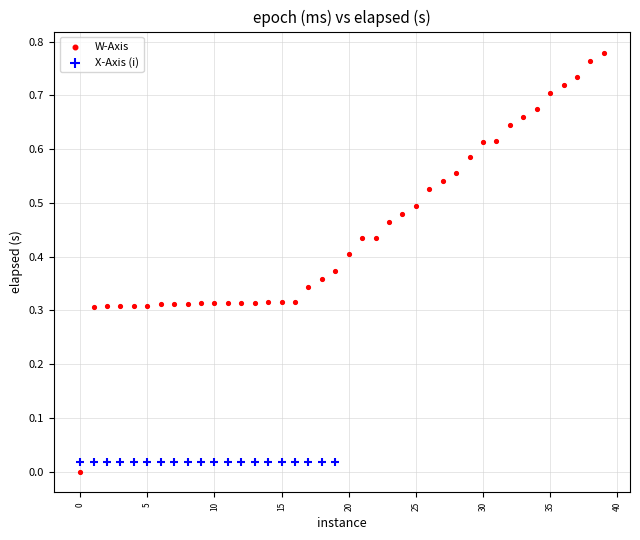

Which series reaches the minimum Y coordinate?

W-Axis